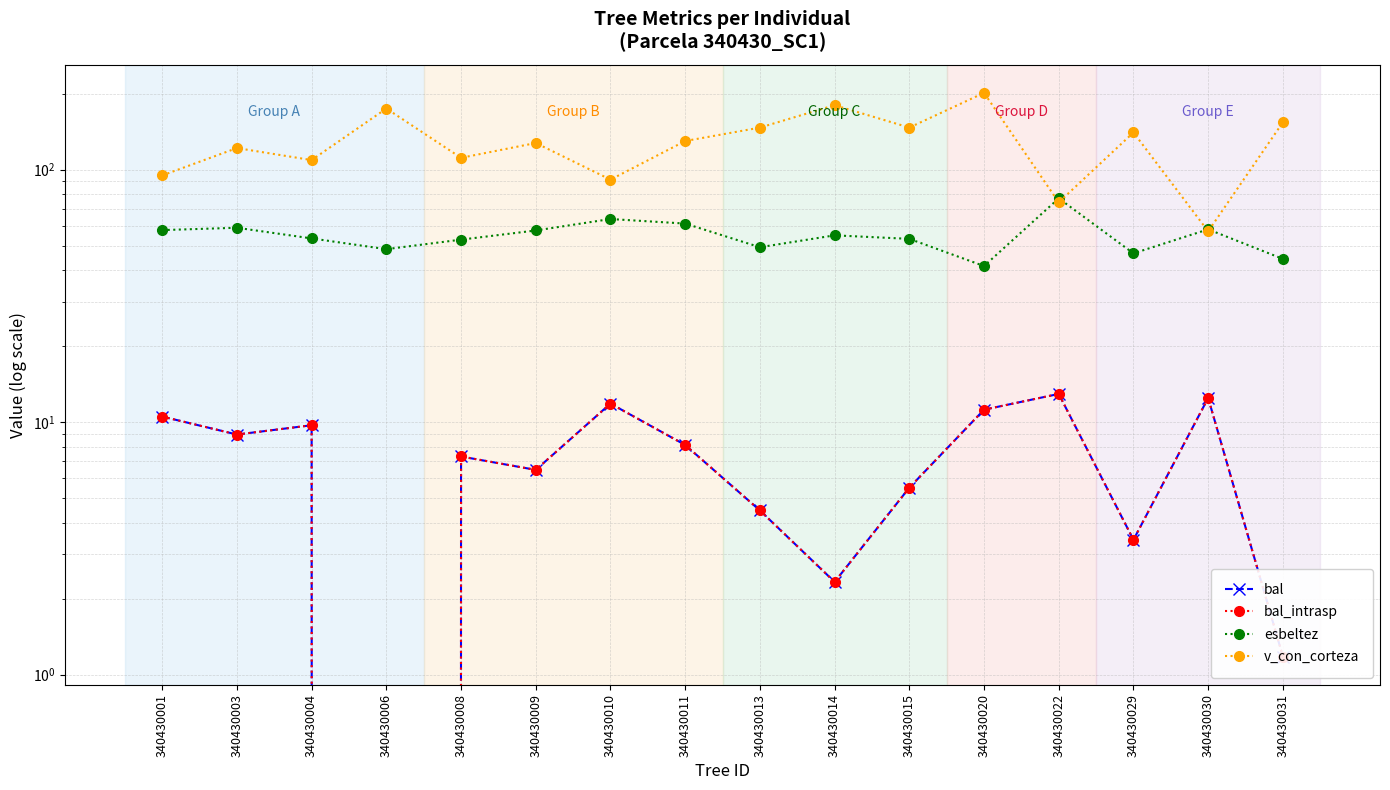

The value of v_con_corteza at 340430008 is 111.3. True or false?

True